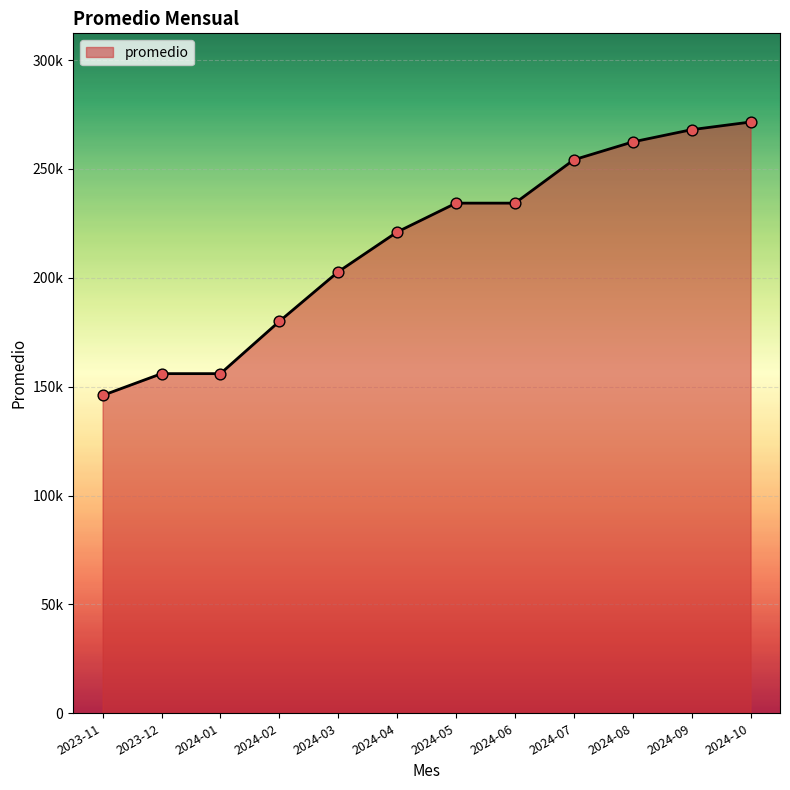

Does the chart have visible grid lines?

Yes